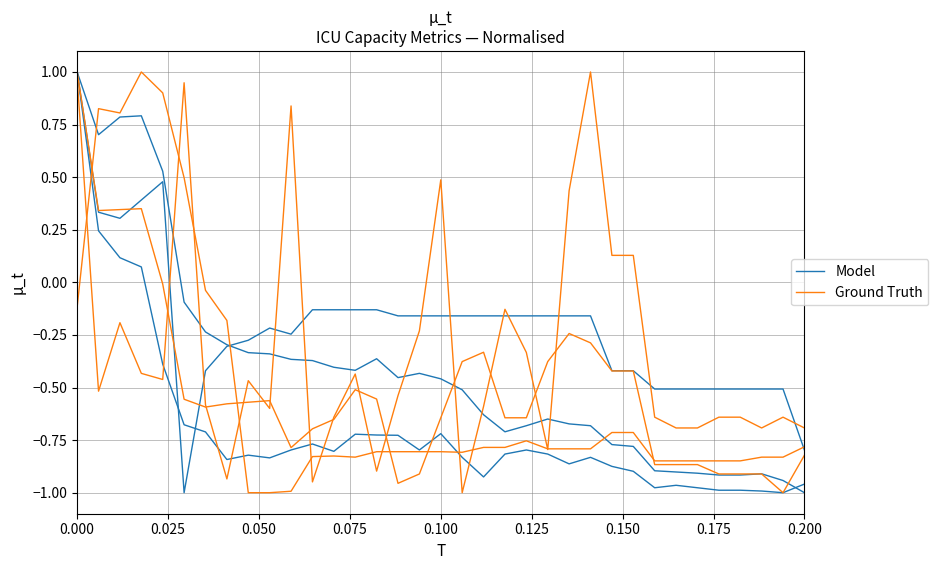

What are all the series names shown in the legend?

Model, Ground Truth